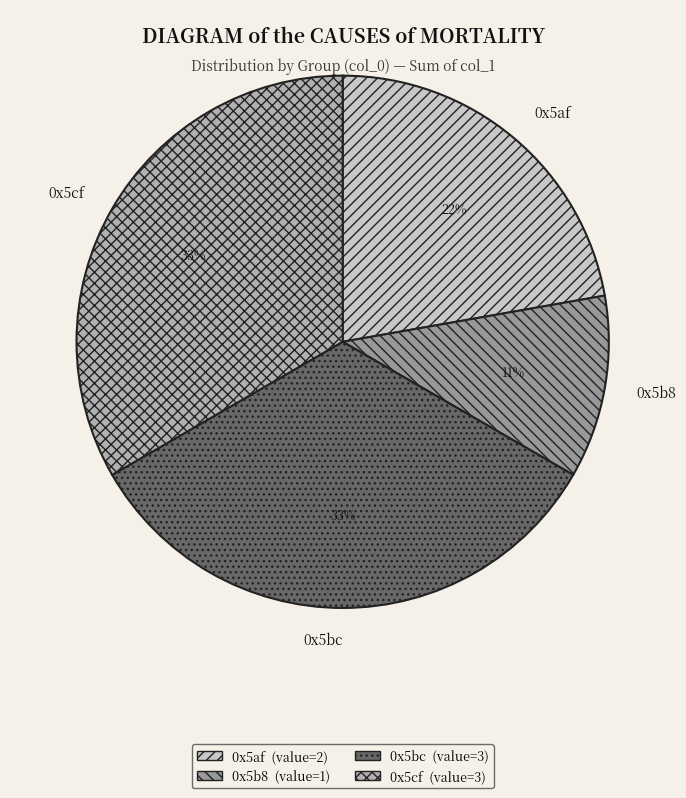

Which has a higher value, 0x5bc or 0x5b8?

0x5bc